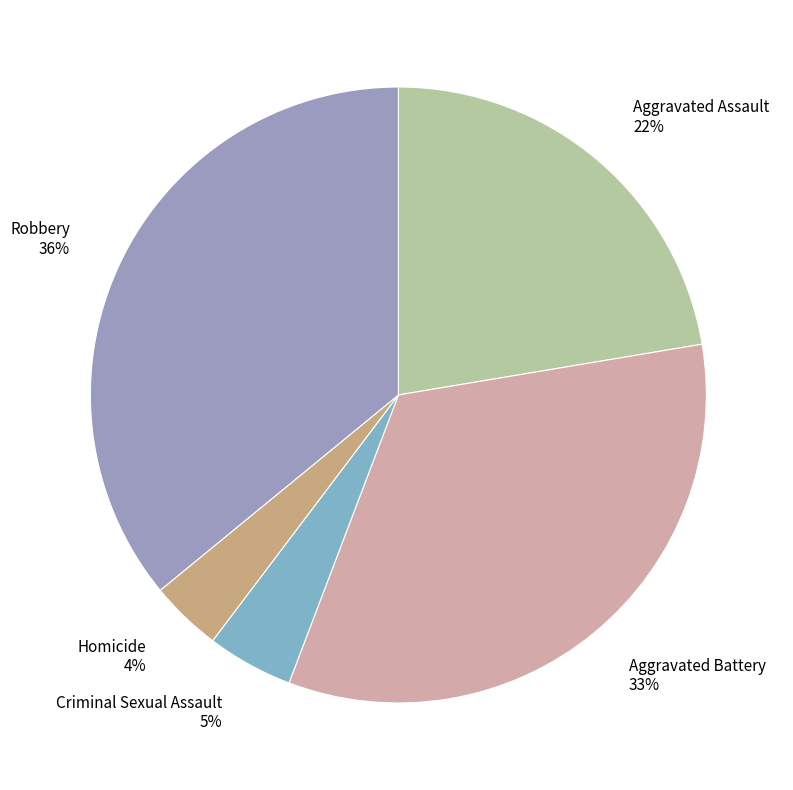

Do Aggravated Battery and Aggravated Assault together represent more than half of the pie?

Yes